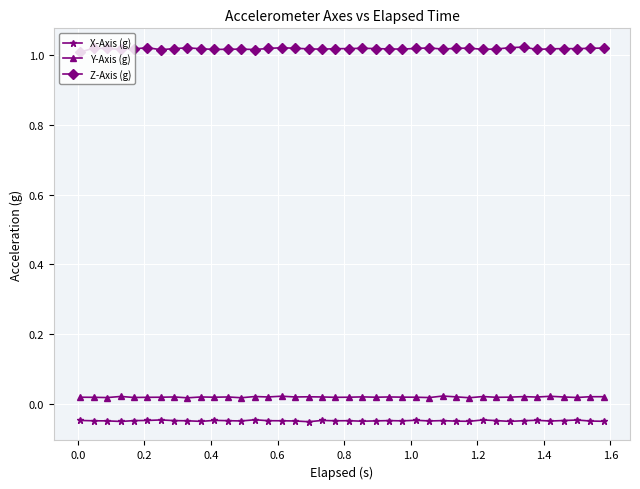

Which series has the largest total across all categories?

Z-Axis (g)